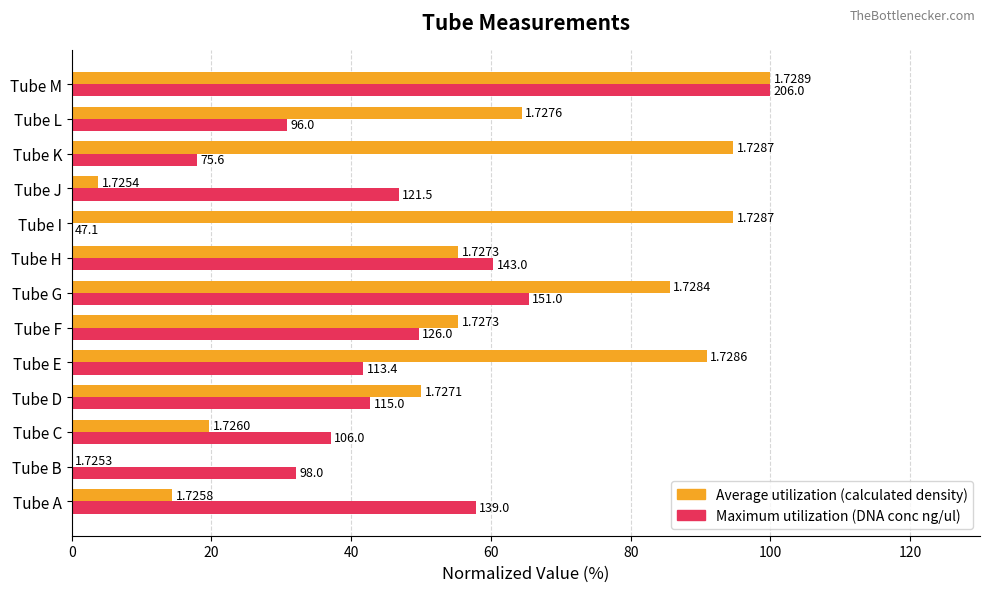

True or false: Maximum utilization has a value of 9.6 at Tube J.

False